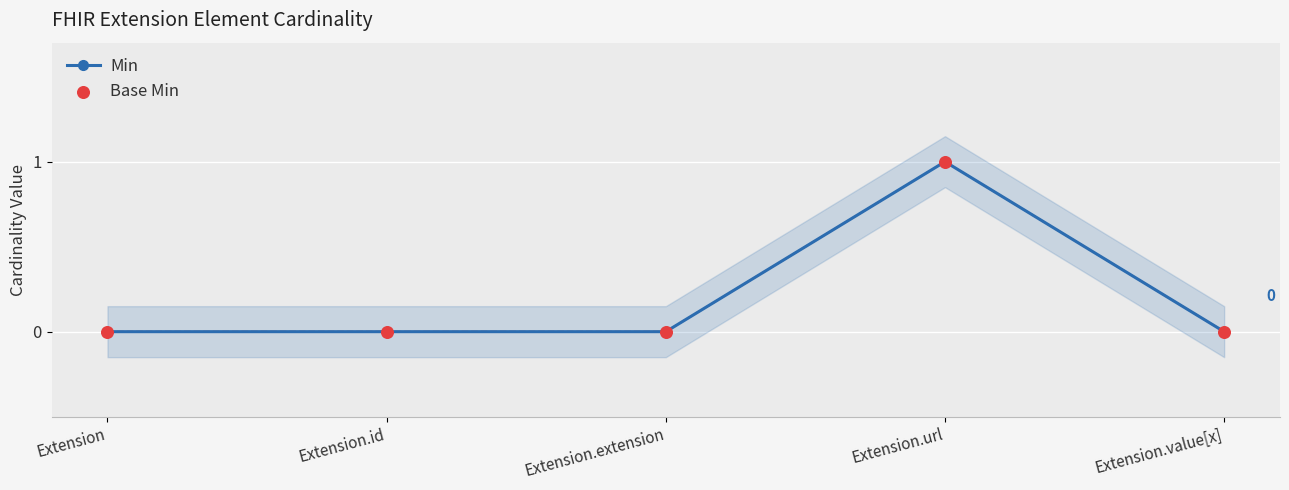

Which series has the largest total across all categories?

Min